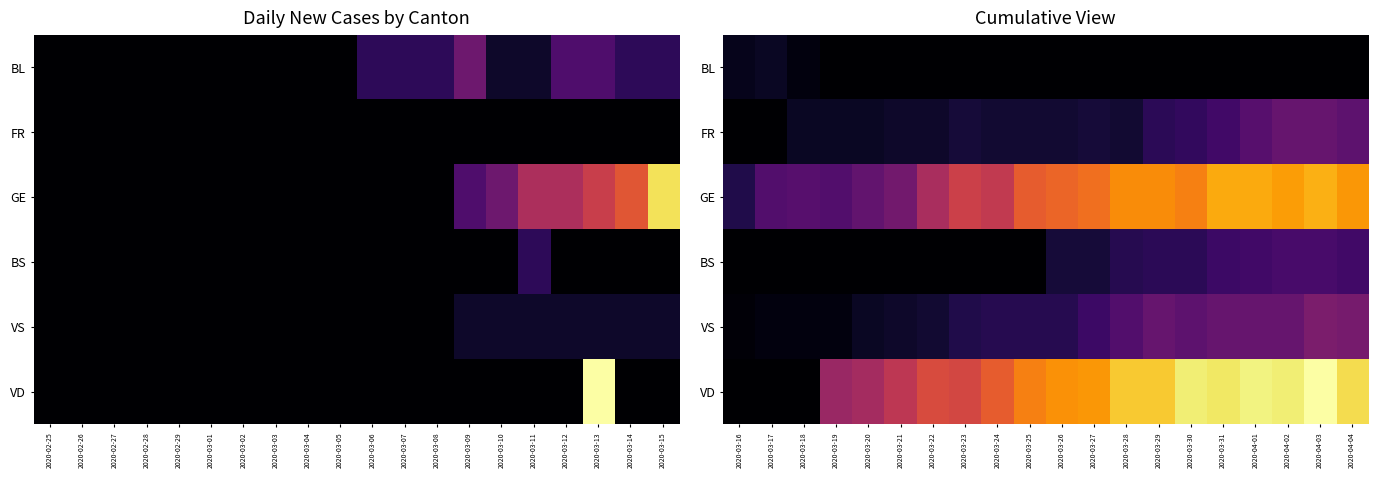

Is it true that BS equals 16 at 2020-03-29?

False